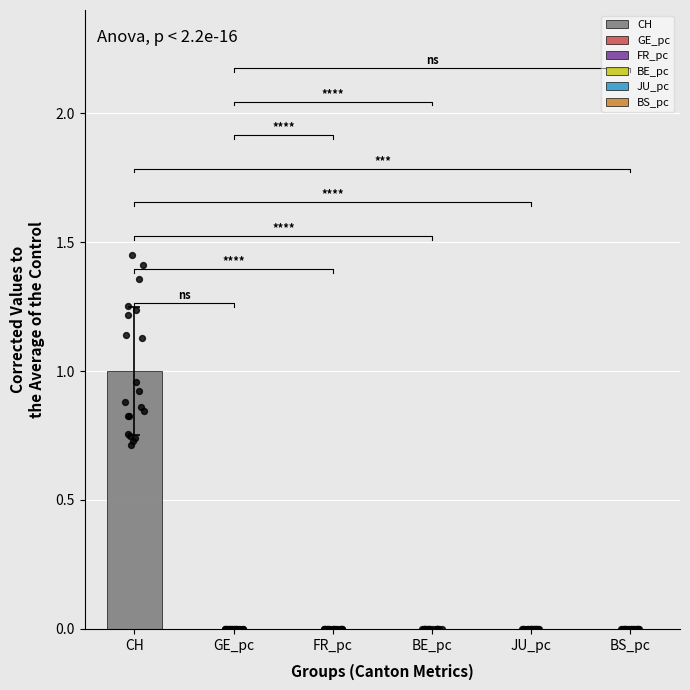

What are all the series names shown in the legend?

CH, GE_pc, FR_pc, BE_pc, JU_pc, BS_pc